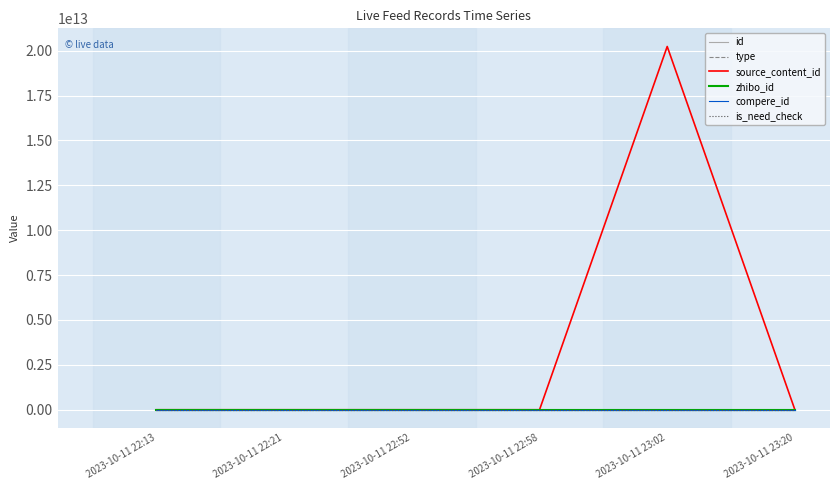

Does the chart have visible grid lines?

Yes